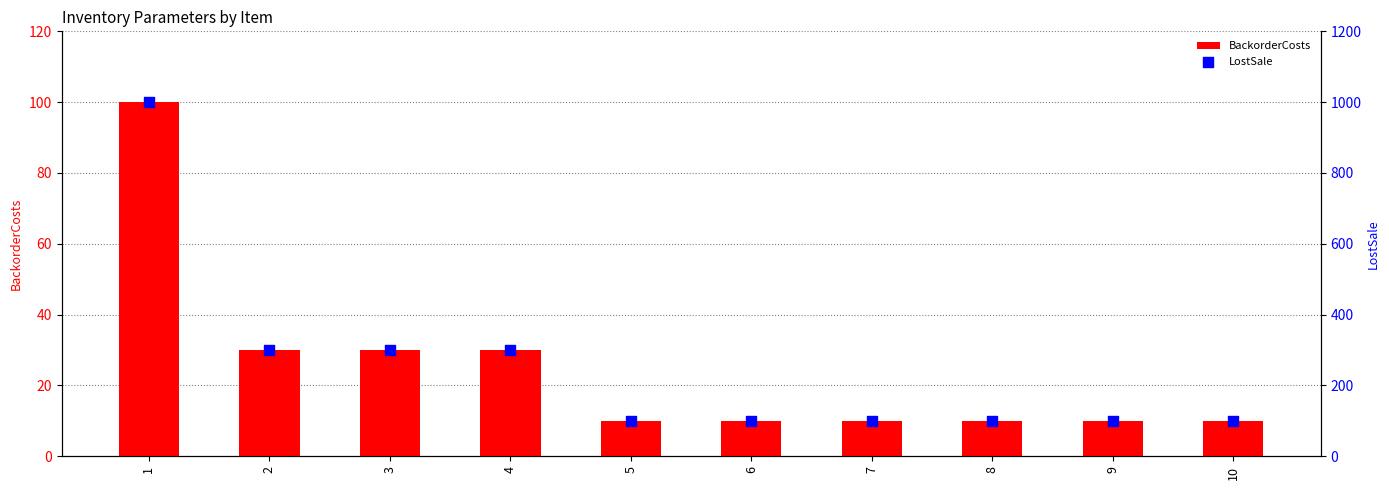

Which series contains the highest Y value?

LostSale